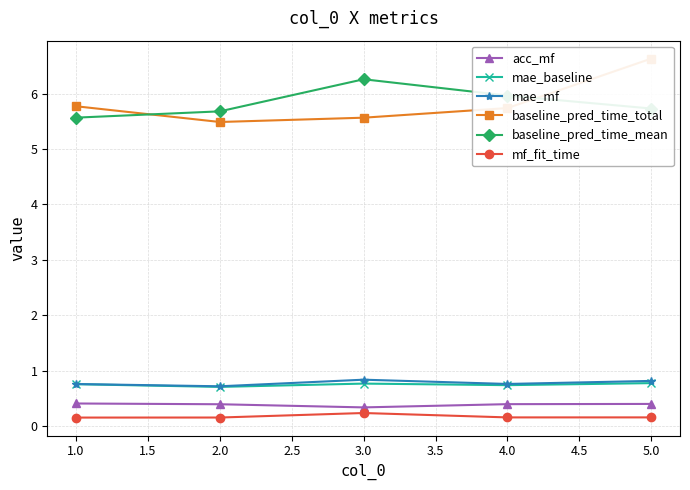

What is the lowest value of the acc_mf series?

0.3